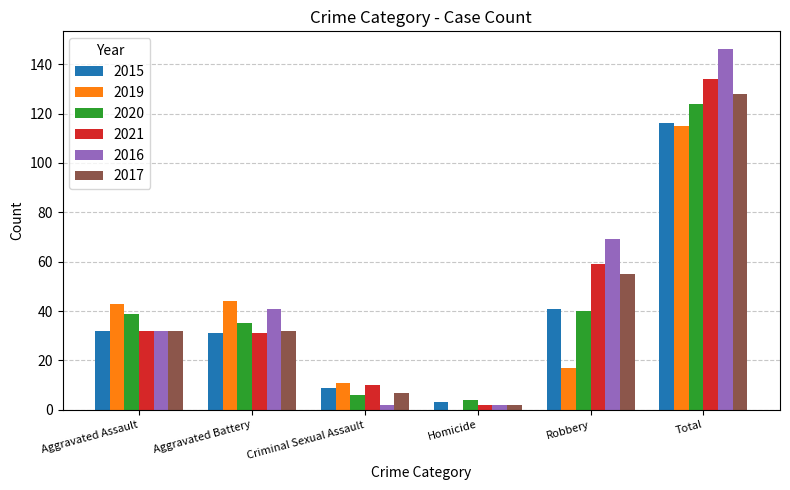

What is the sum of the 2016 values at Aggravated Battery and Robbery?

110